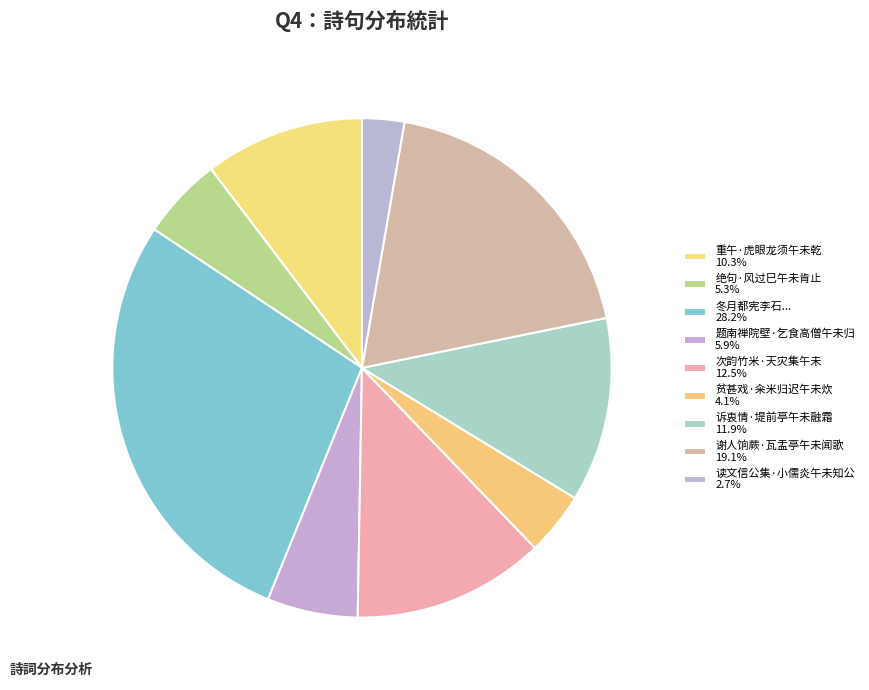

How many segments does this pie chart have?

9